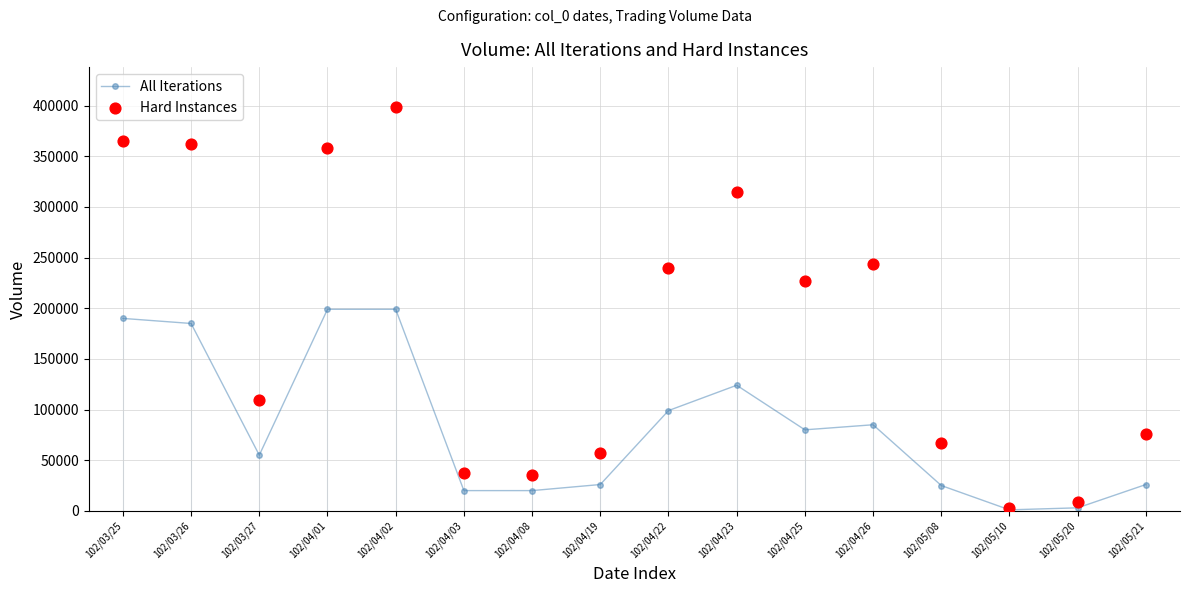

Which series has the widest spread of Y values?

Hard Instances